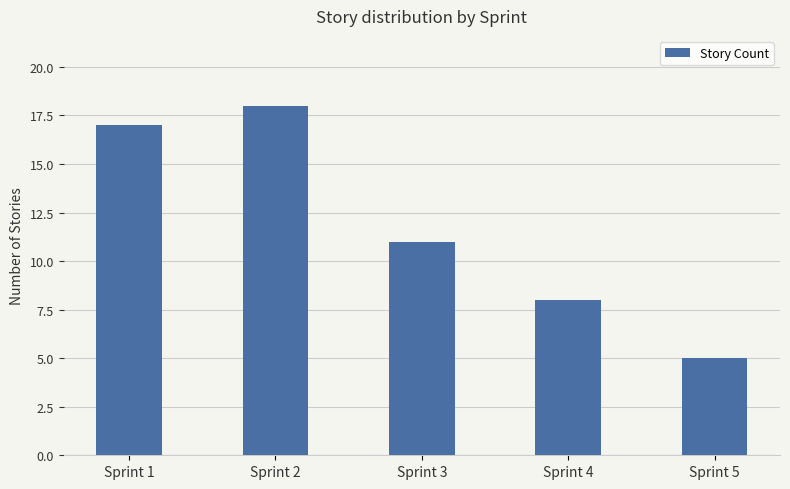

What is the value of the 5th bar from the left?

5